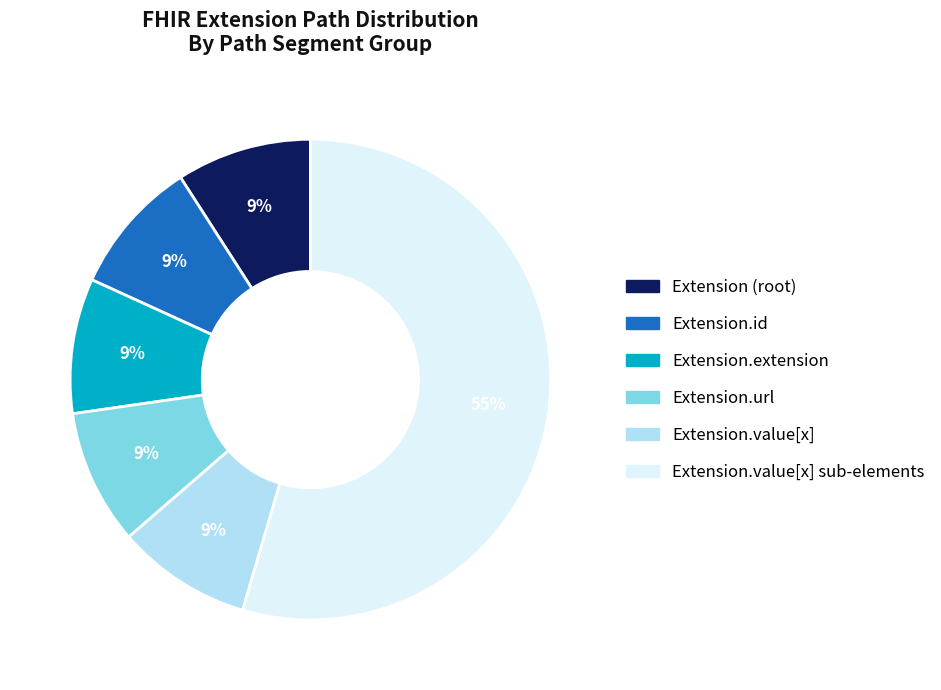

Which category has the biggest portion of the pie?

Extension.value[x] sub-elements